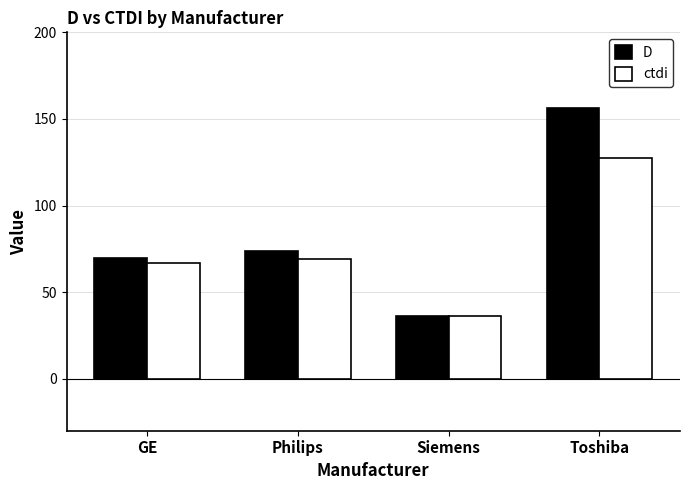

The ctdi series shows 36.4 at Siemens. True or false?

True